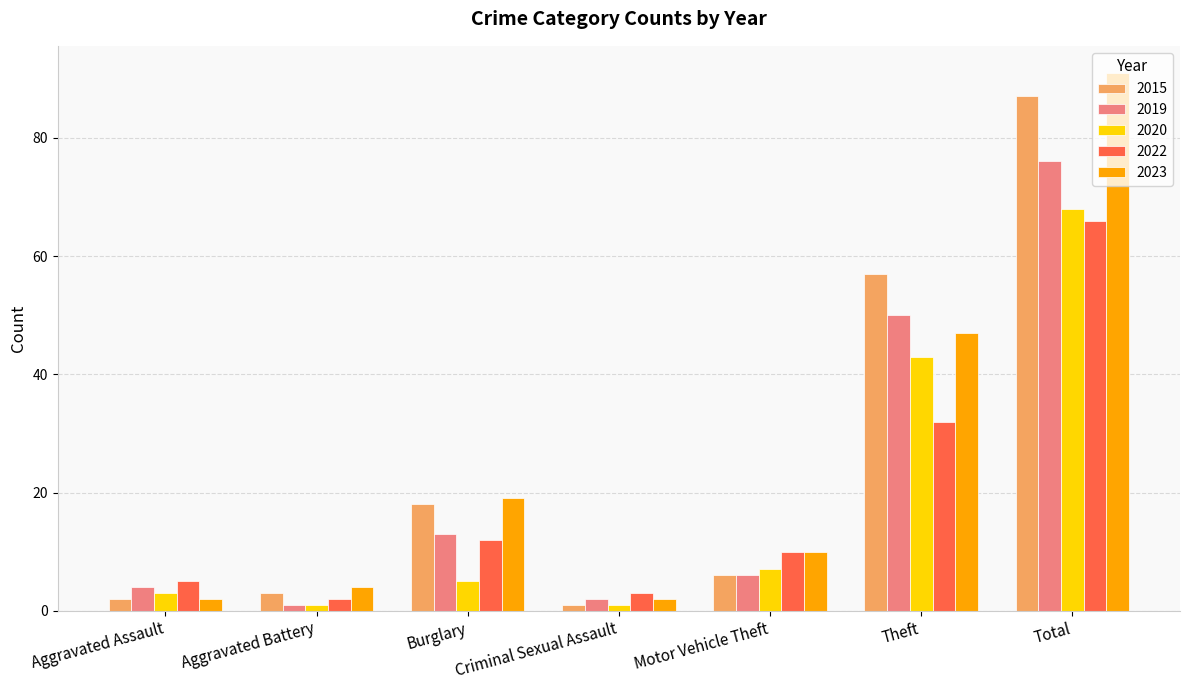

What are all the series names shown in the legend?

2015, 2019, 2020, 2022, 2023